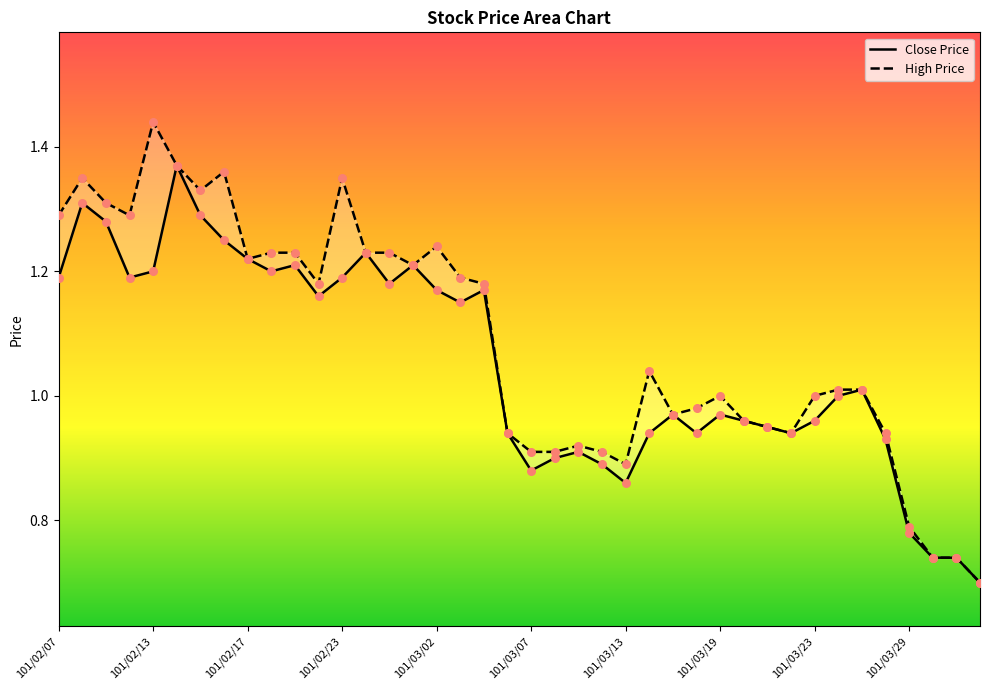

What are all the series names shown in the legend?

Close Price, High Price